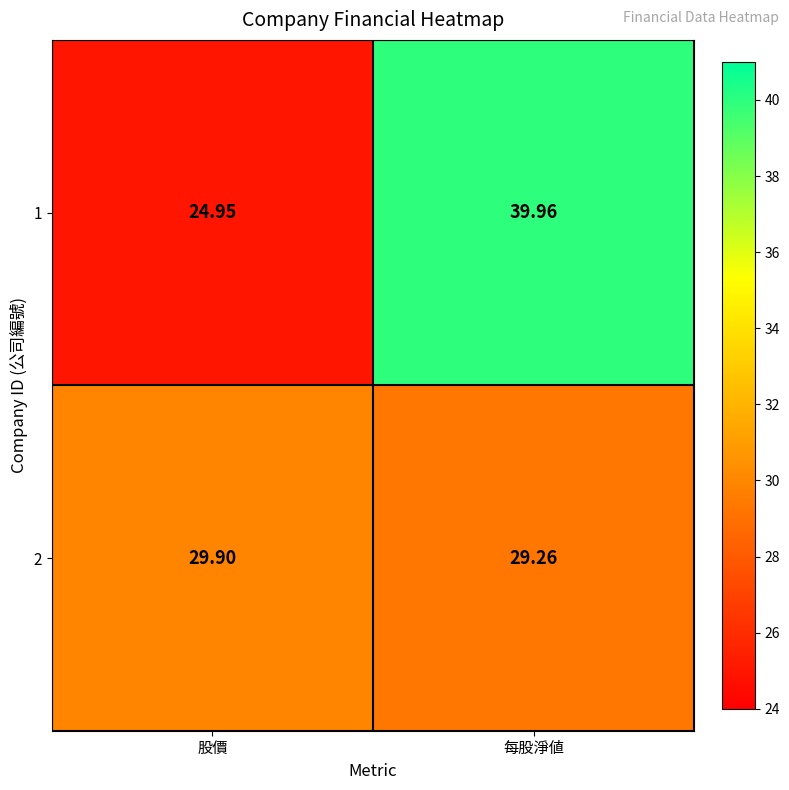

Which category has the highest value in the 1 series?

每股淨値